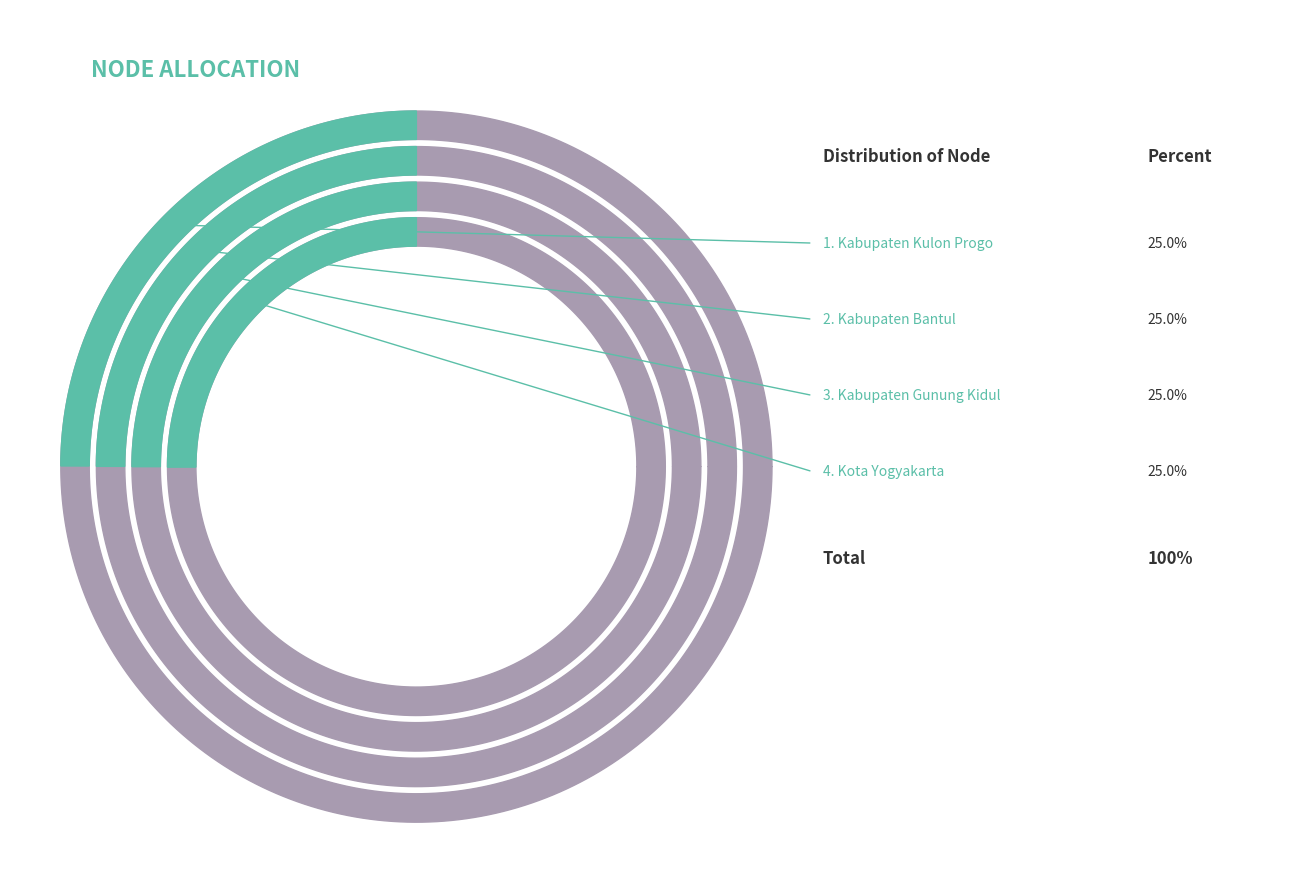

Between Kota Yogyakarta and Kabupaten Kulon Progo, which is larger?

Kota Yogyakarta